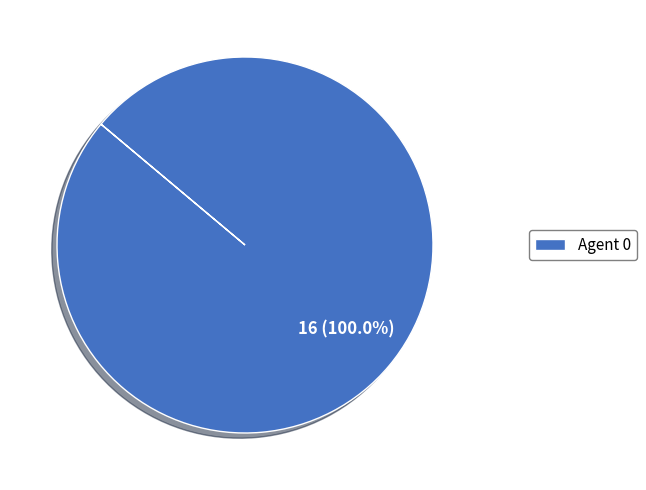

To the nearest percent, what percentage of the pie is Agent 0?

100%